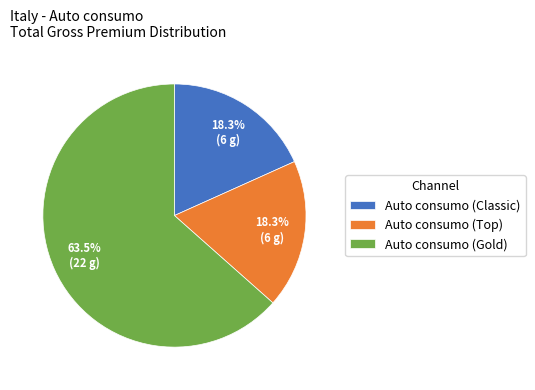

Between Auto consumo (Gold) and Auto consumo (Classic), which is larger?

Auto consumo (Gold)